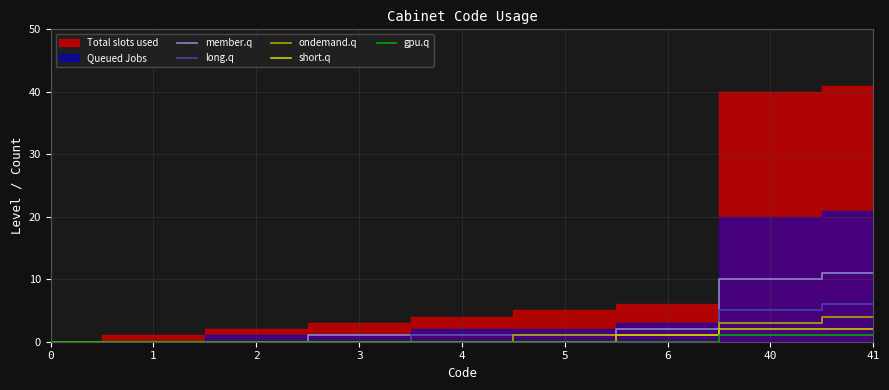

True or false: long.q has a value of -4 at 1.

False